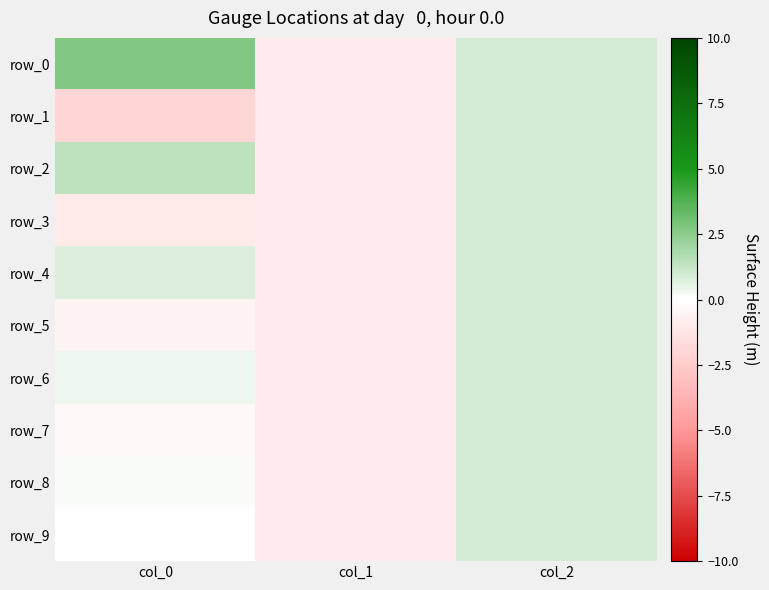

Reading left to right, extract all data points from this chart.

row_0: 2.7	-1.0	1.0
row_1: -2.0	-1.0	1.0
row_2: 1.4	-1.0	1.0
row_3: -1.0	-1.0	1.0
row_4: 0.7	-1.0	1.0
row_5: -0.5	-1.0	1.0
row_6: 0.4	-1.0	1.0
row_7: -0.2	-1.0	1.0
row_8: 0.1	-1.0	1.0
row_9: -0.1	-1.0	1.0